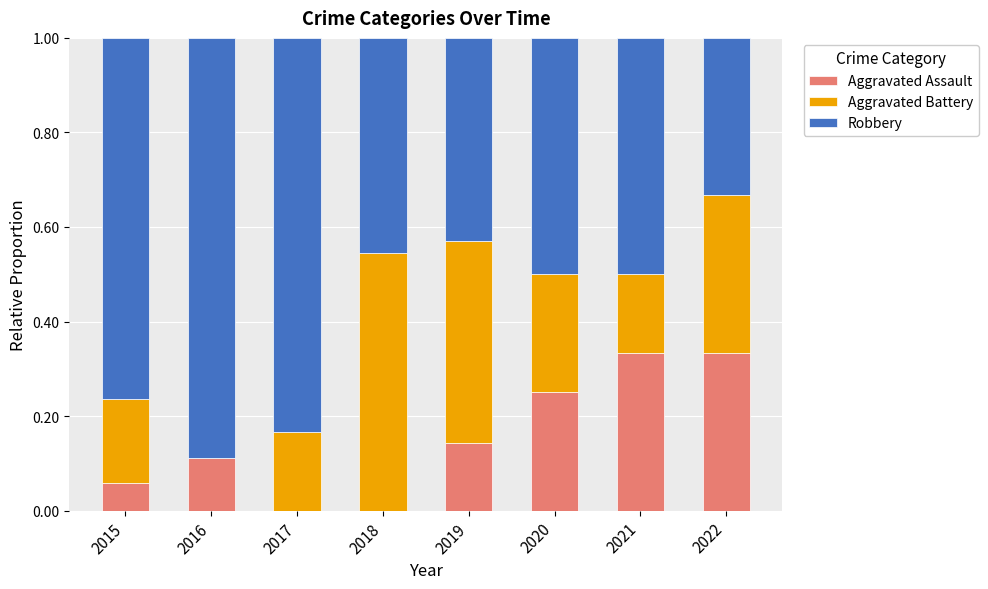

The Aggravated Assault series shows 0.0 at 2018. True or false?

True